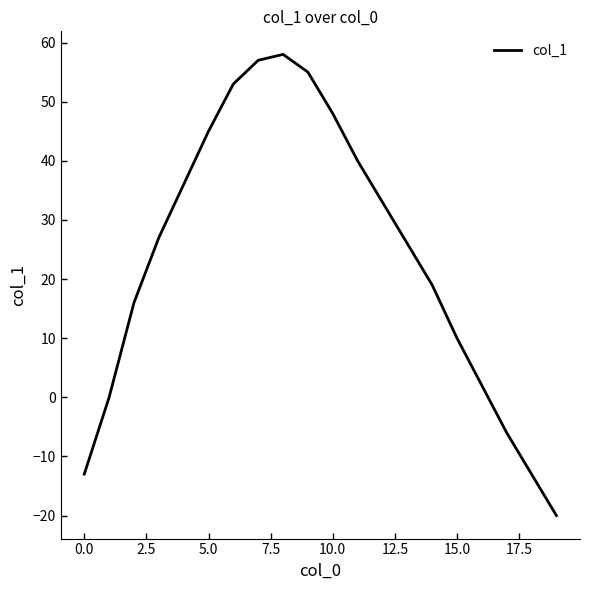

What is the difference between the maximum and minimum values?

78